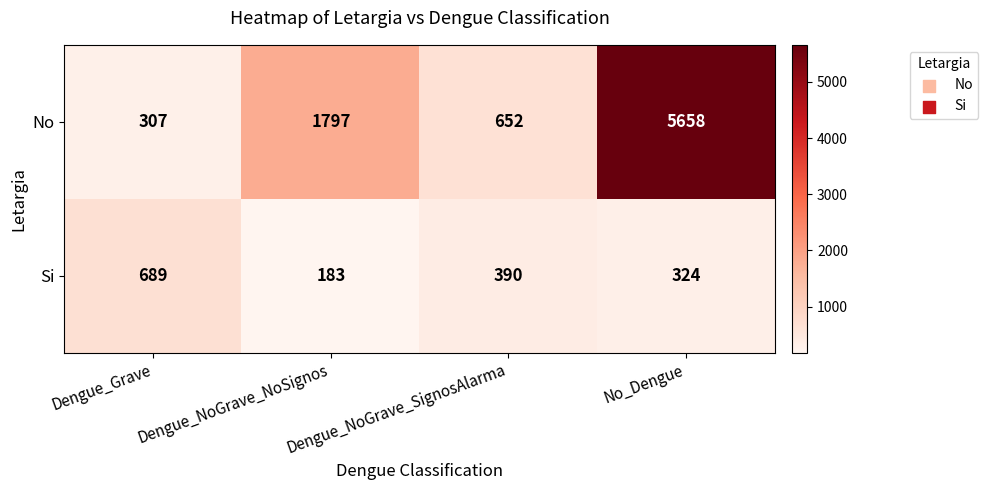

What is the highest value of the No series?

5658